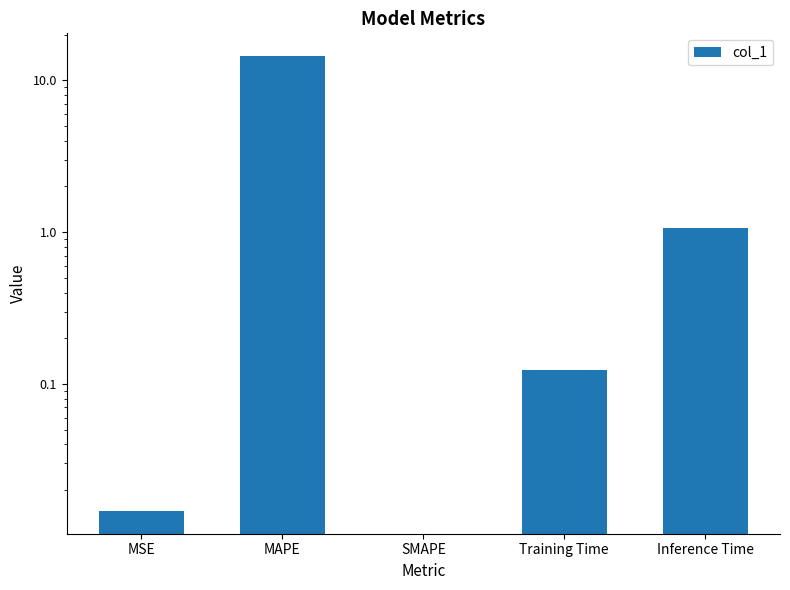

Rank the categories by value from highest to lowest.

MAPE, Inference Time, Training Time, MSE, SMAPE